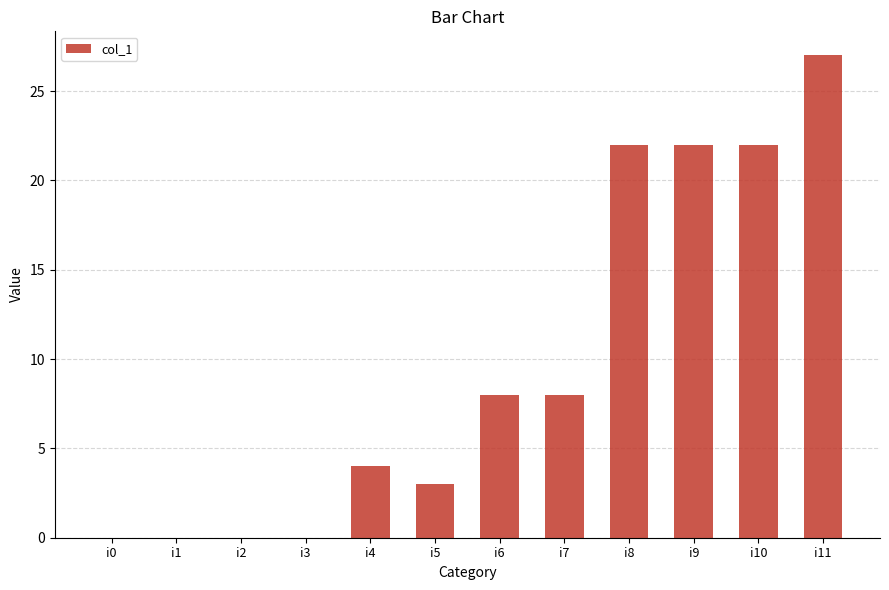

How many values are between 0 and 22?

11